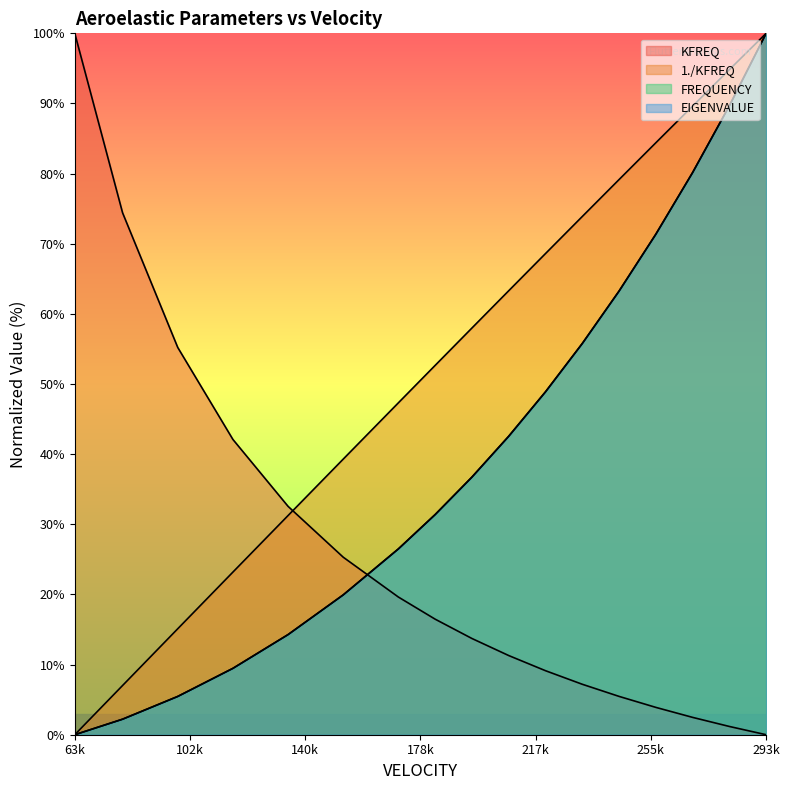

True or false: EIGENVALUE has a value of 100.0 at 293k.

True